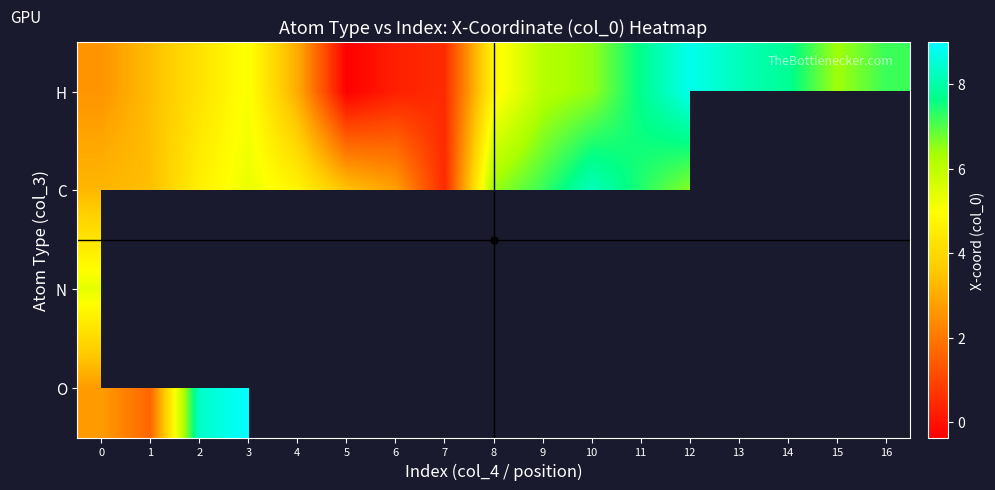

What is the spread (max minus min) of values at 0?

2.8